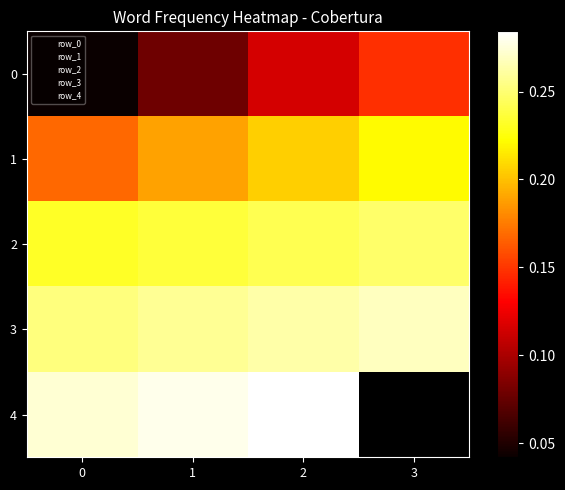

What is the difference between the 1 values at 3 and 0?

0.1